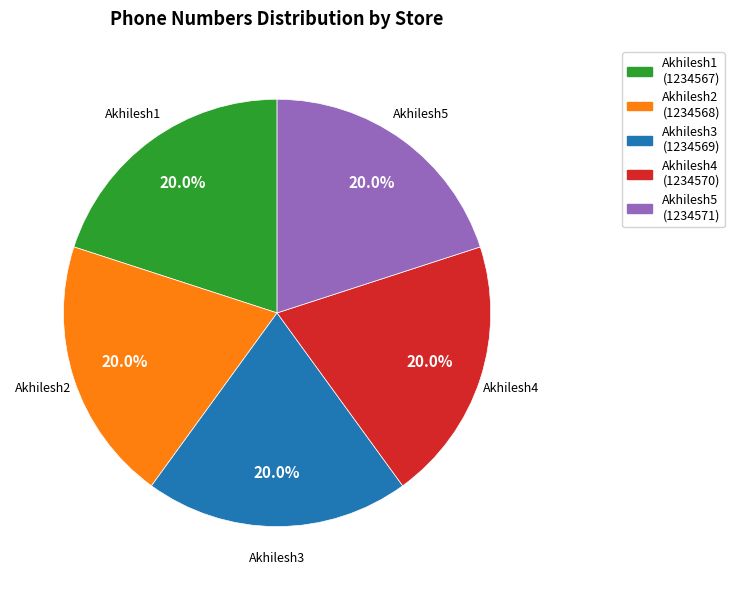

Is Akhilesh3 the majority of the pie?

No